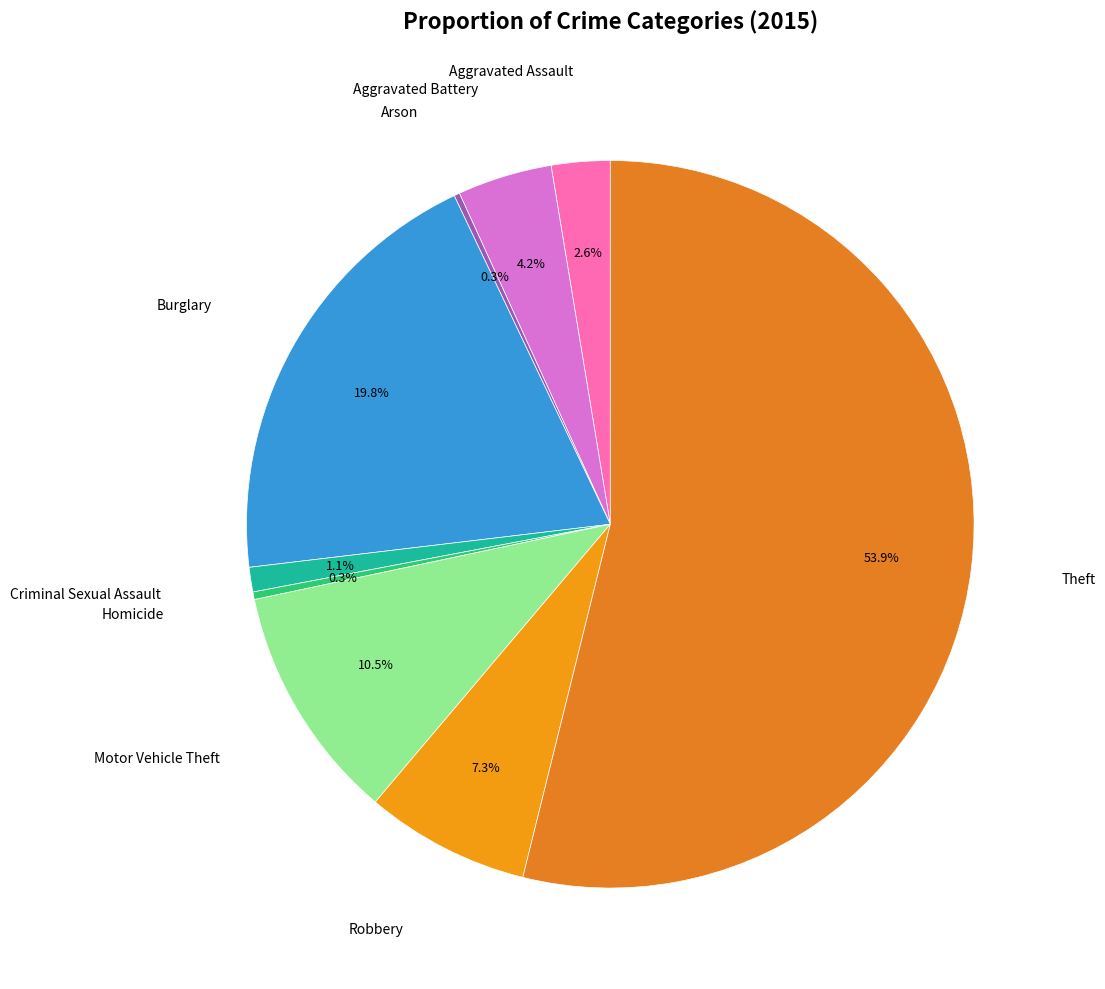

Between Robbery and Criminal Sexual Assault, which is larger?

Robbery